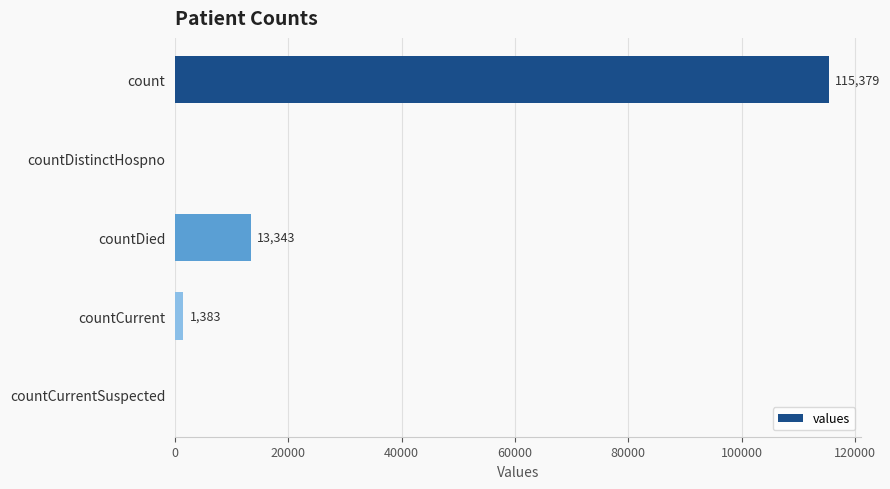

What value does the data have at countCurrent, to the nearest 100?

1400